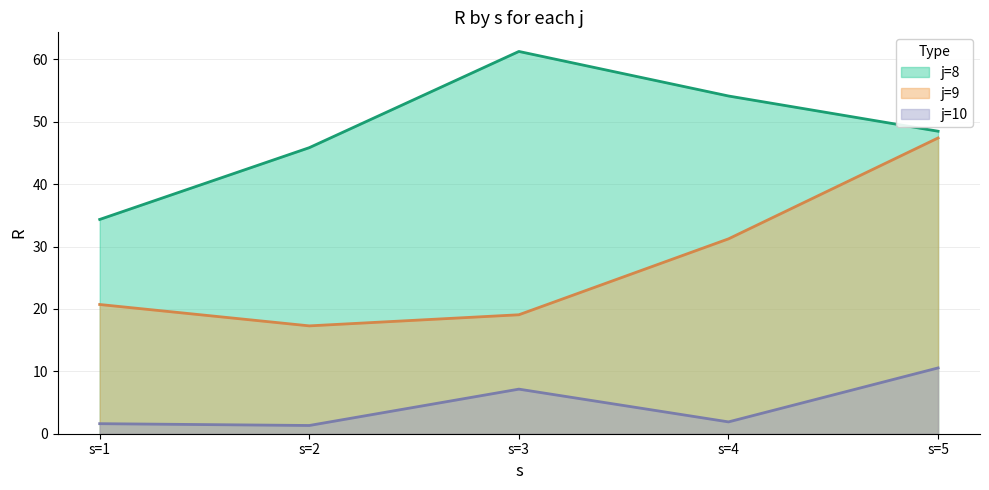

What is the spread (max minus min) of values at s=3?

54.1